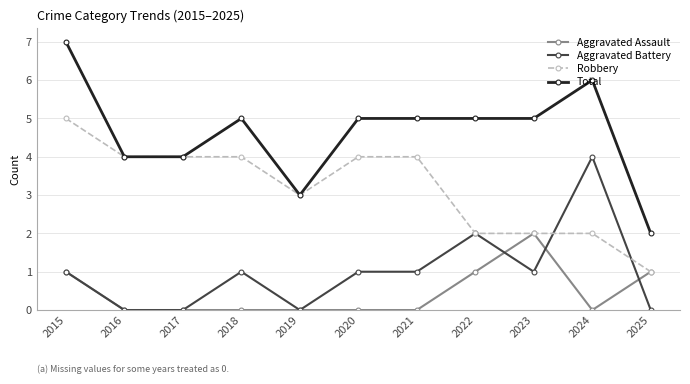

Which series changed the most between 2020 and 2024?

Aggravated Battery